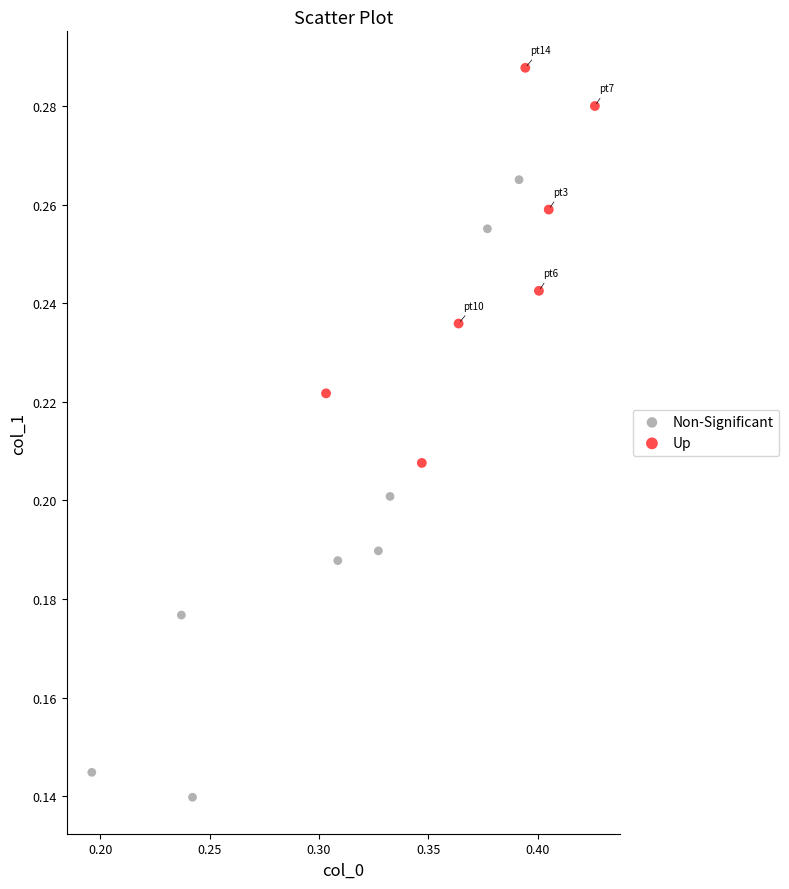

Which series has the widest spread of Y values?

Non-Significant